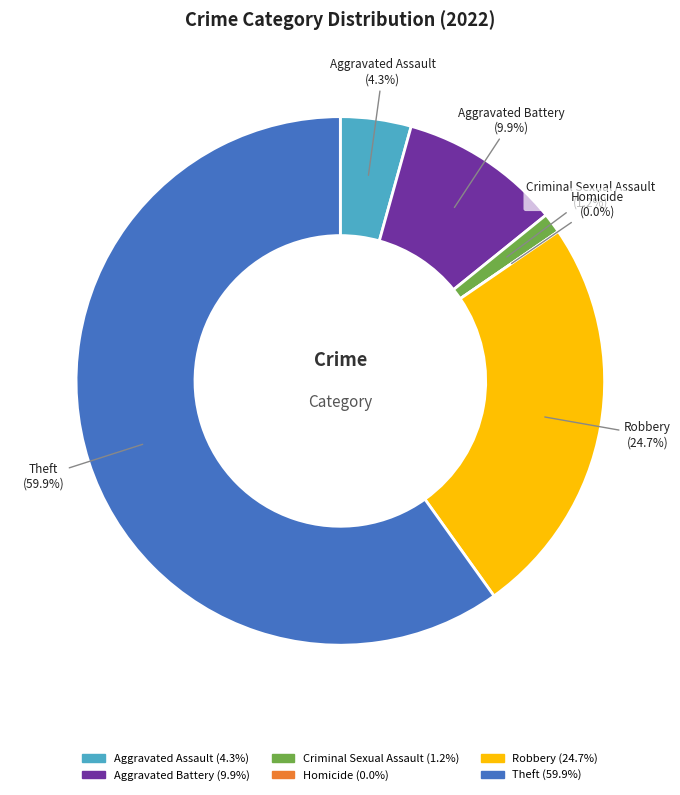

To the nearest percent, what percentage of the pie is Aggravated Battery?

10%